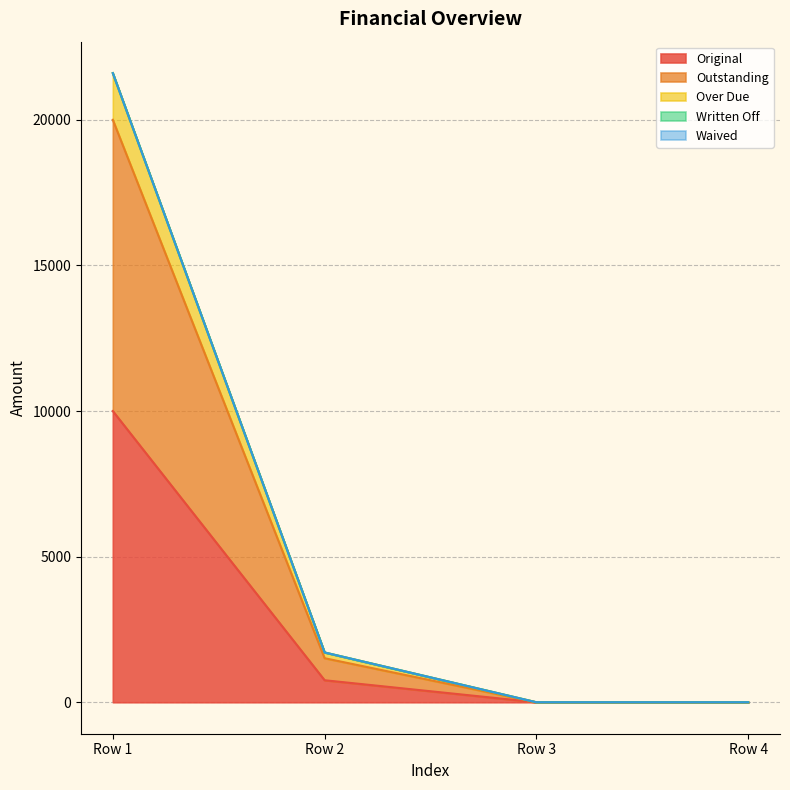

The Original series shows 10000.0 at Row 1. True or false?

True